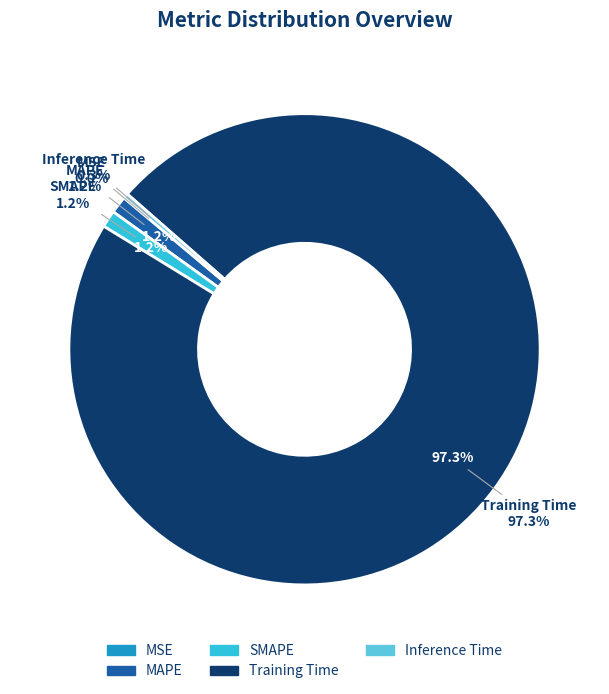

To the nearest percent, what portion does MAPE represent?

1%